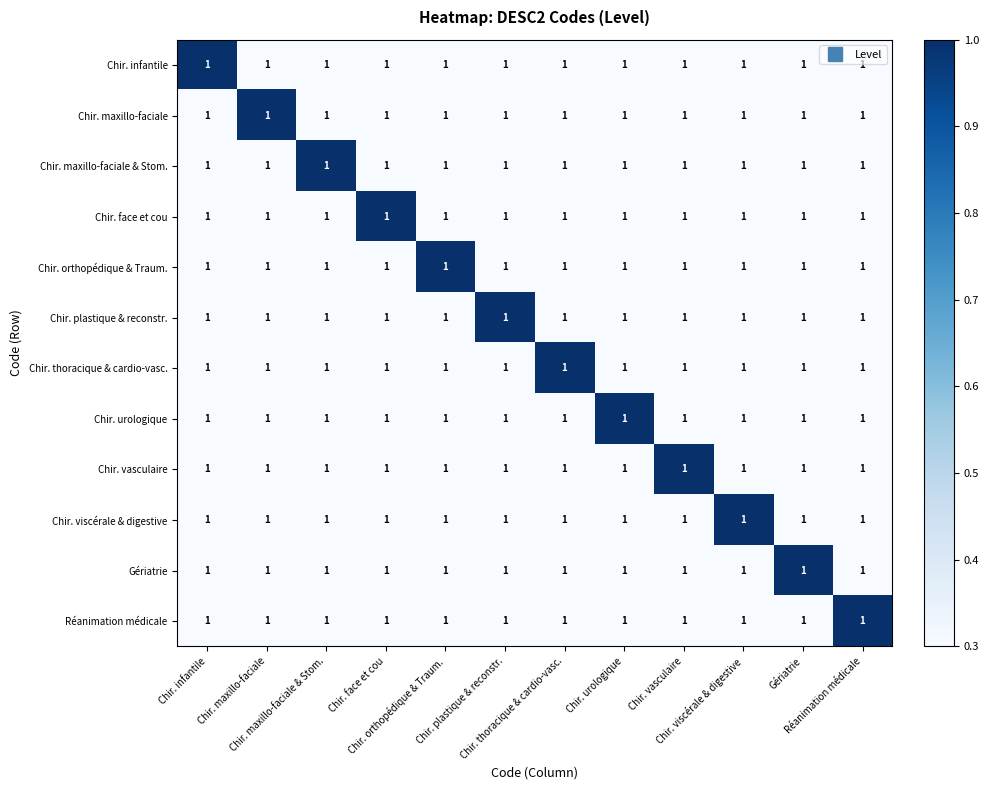

What is the approximate value of Chir. infantile at Chir. face et cou?

0.3